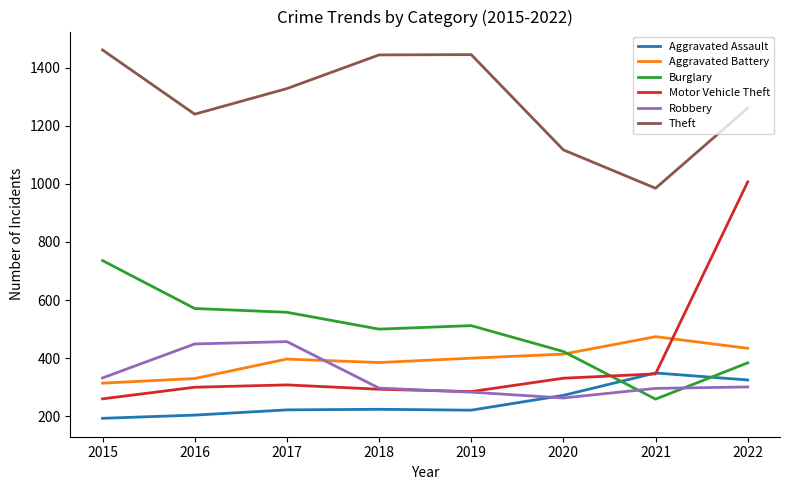

Which series has the largest total across all categories?

Theft